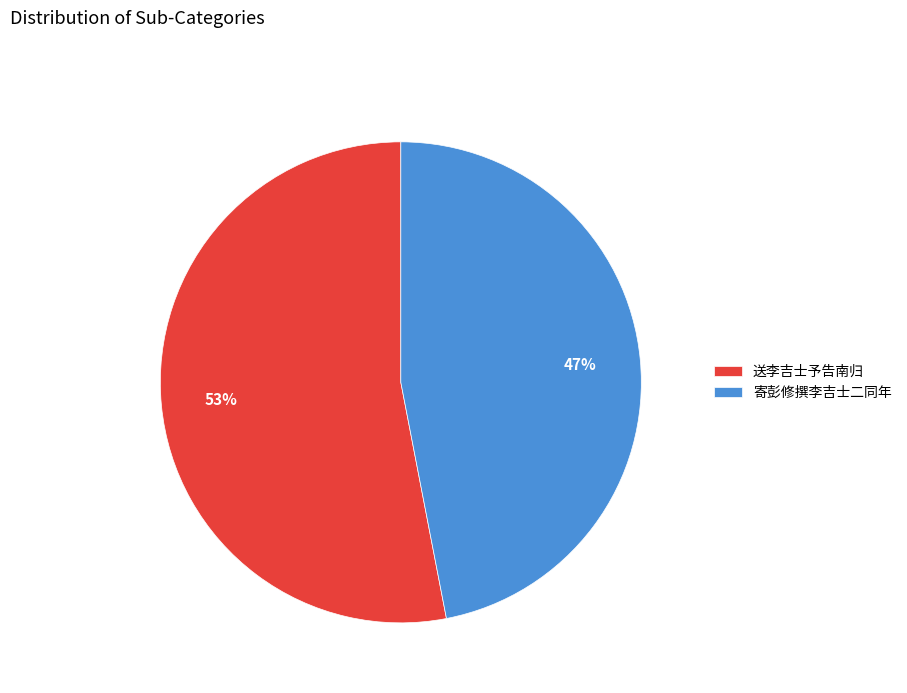

Do 送李吉士予告南归 and 寄彭修撰李吉士二同年 together represent more than half of the pie?

Yes